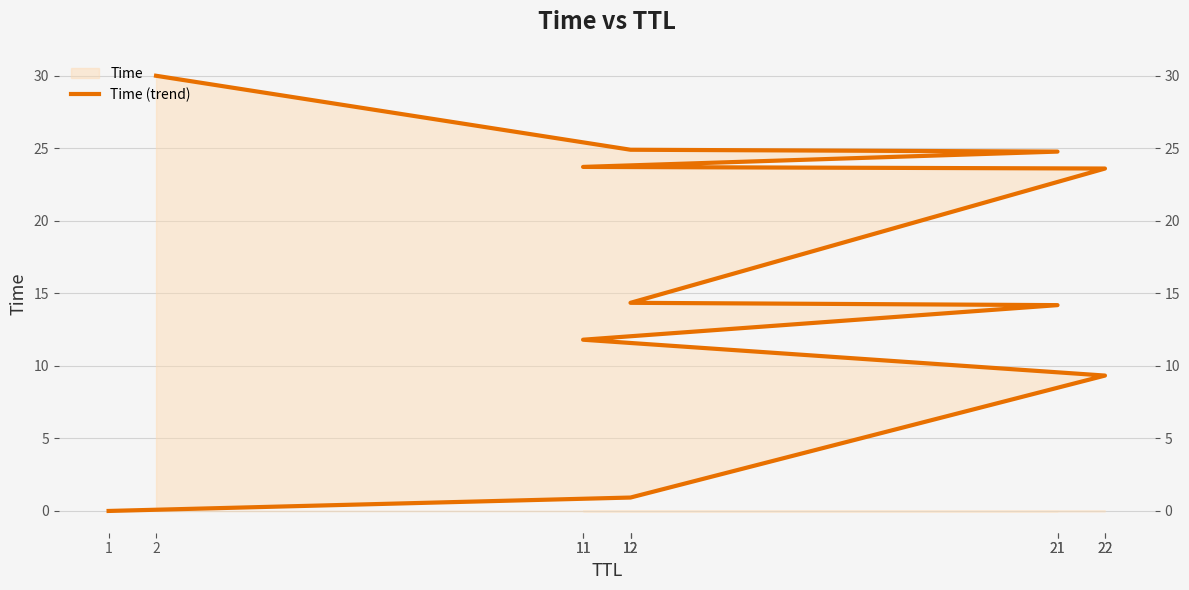

Reading left to right, transcribe all the data shown in this chart.

0.0	0.9	9.3	11.8	14.2	14.3	23.6	23.7	24.8	24.9	30.0